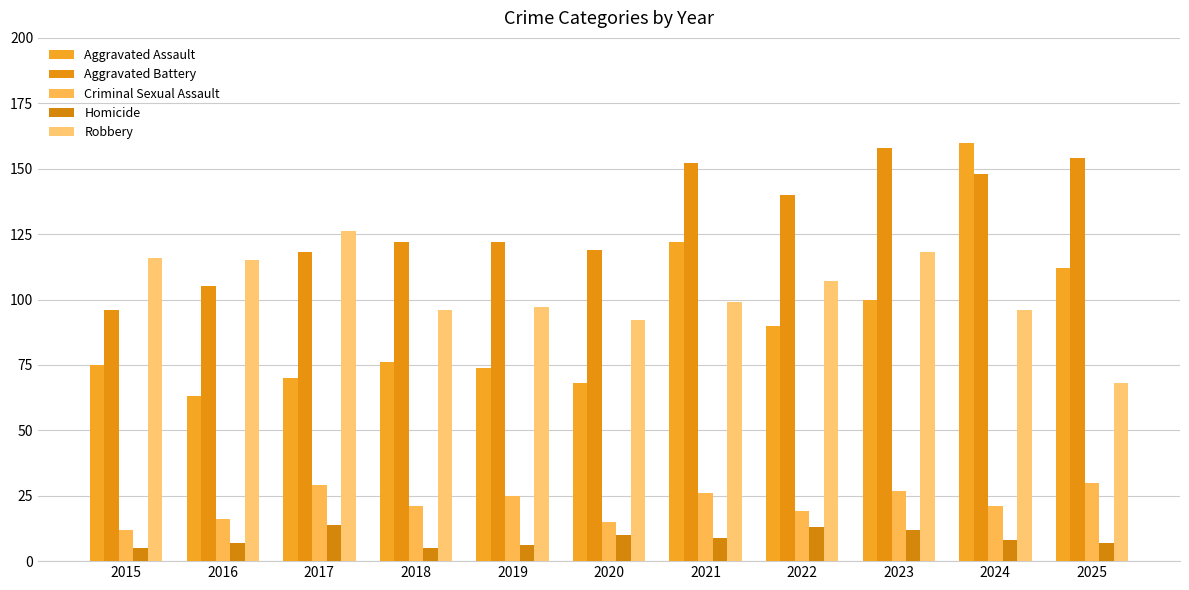

What is the total value across all series at 2018?

320